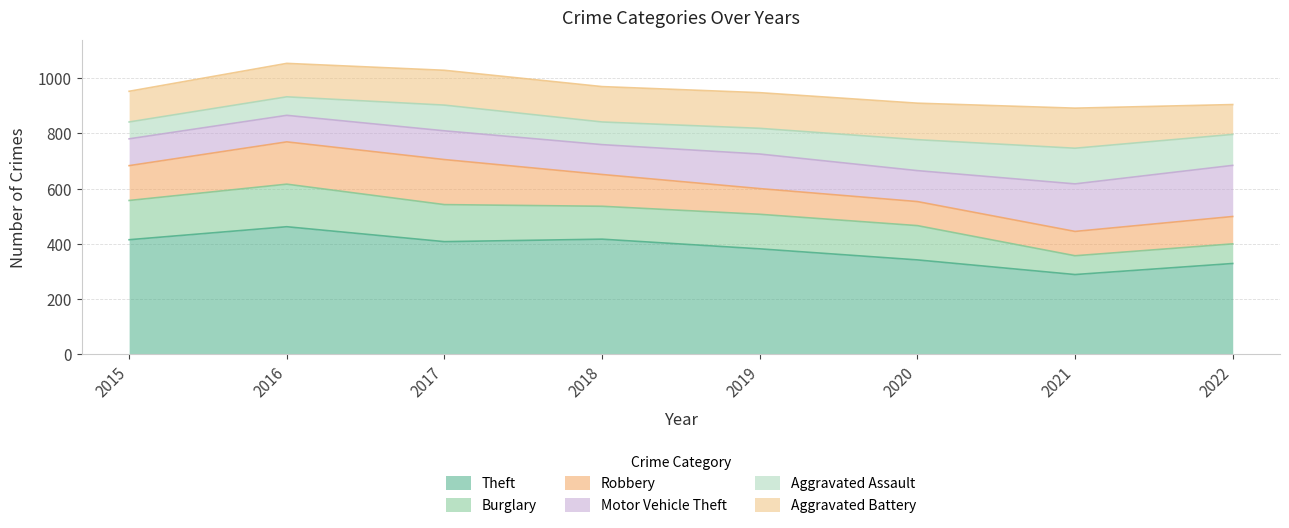

How many times do Burglary and Aggravated Battery cross each other?

1